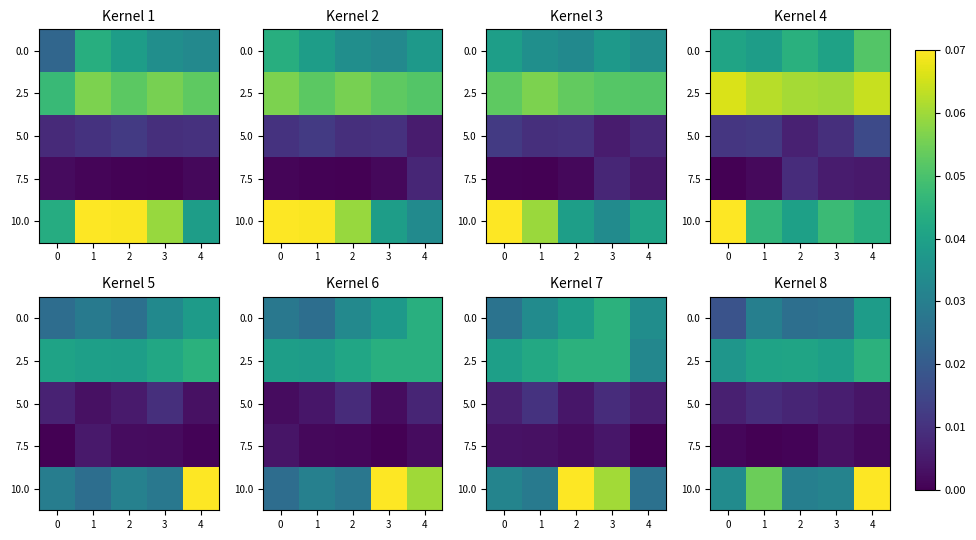

True or false: 5.0 has a value of 0.0 at 1.

False